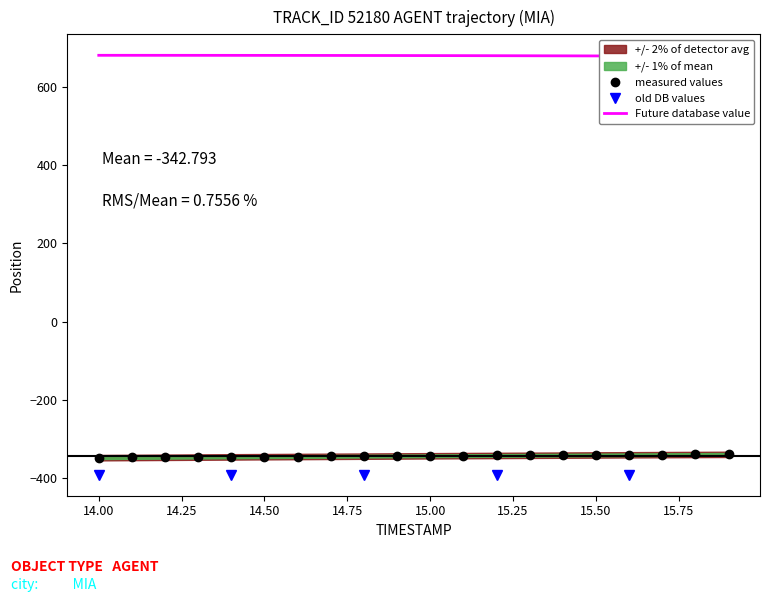

What is the lowest value of the measured values series?

-347.3